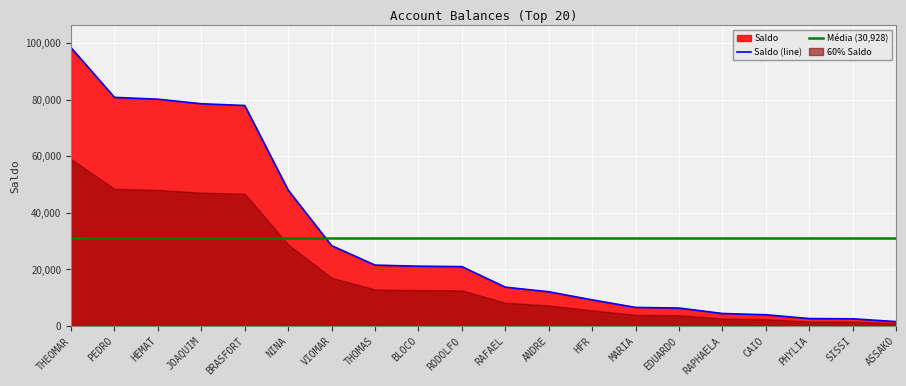

What is the label of the 9th point from the left?

BLOCO